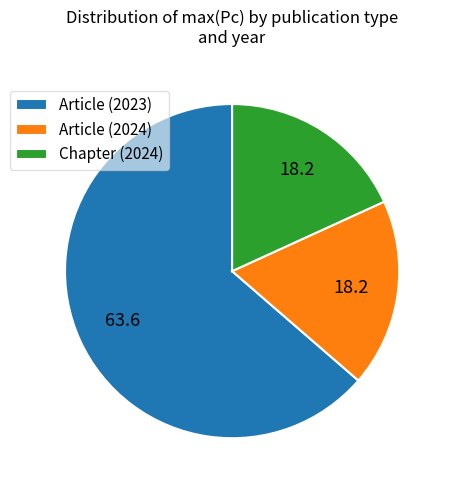

Which has a higher value, Article (2024) or Article (2023)?

Article (2023)